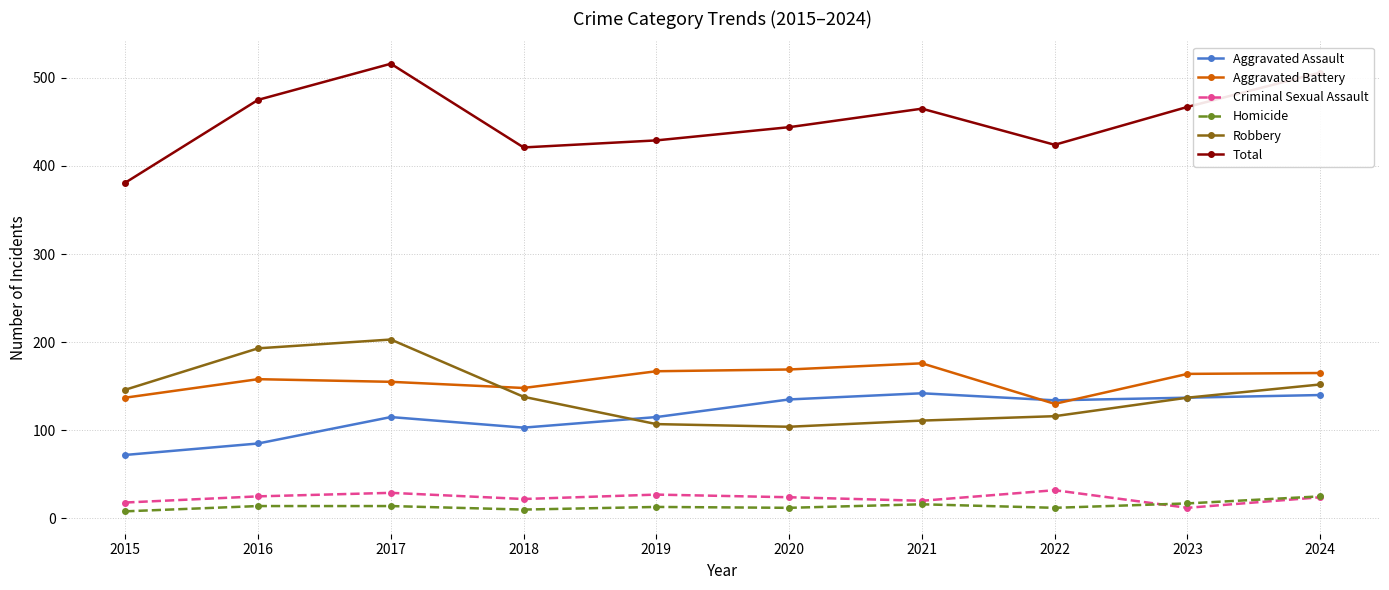

Which series has the largest total across all categories?

Total